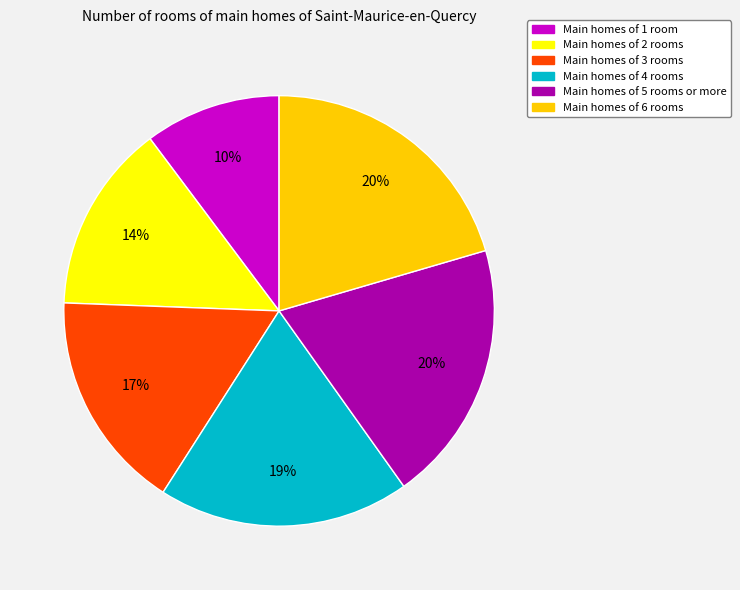

Is there a majority slice in this chart?

No